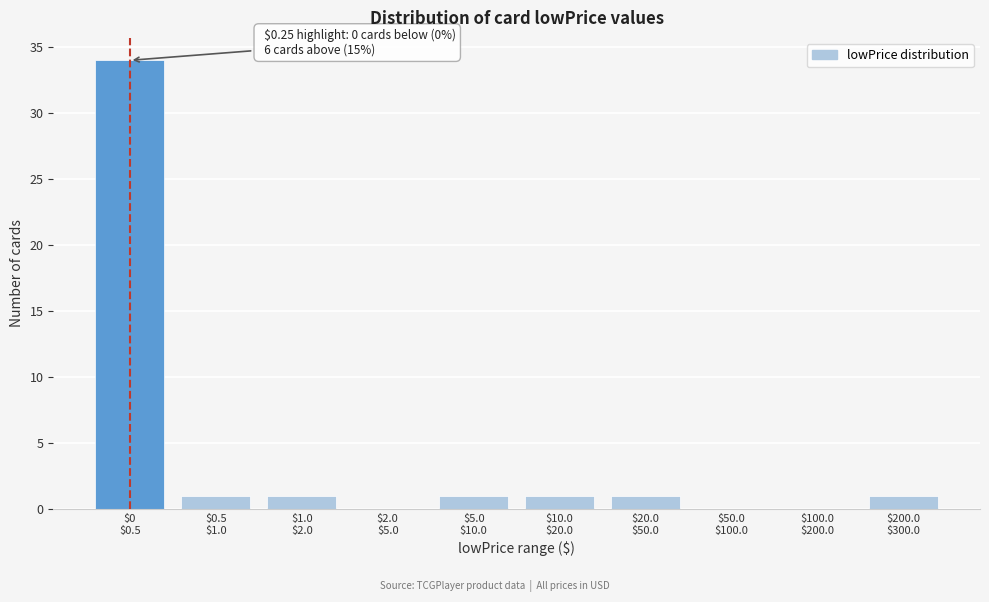

What is the sum of all values?

40